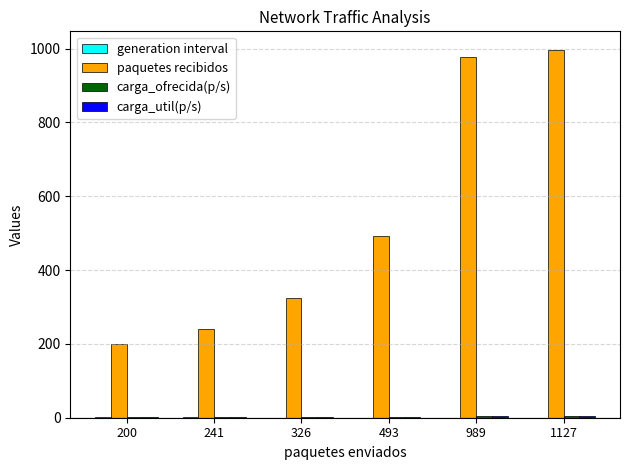

The value of paquetes recibidos at 1127 is 997.0. True or false?

True